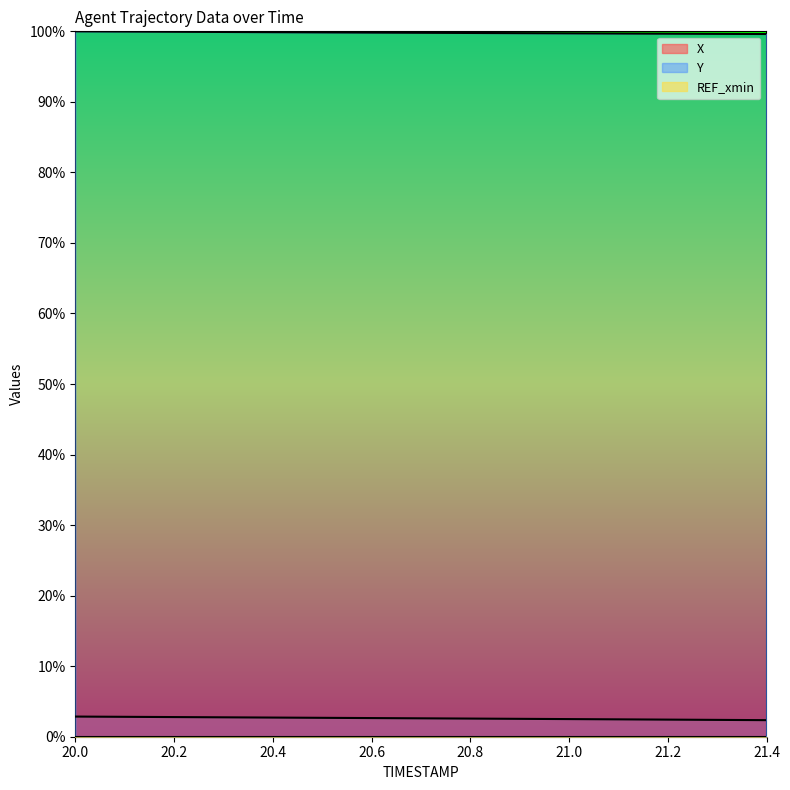

The value of Y at 20.8 is 99.8. True or false?

True